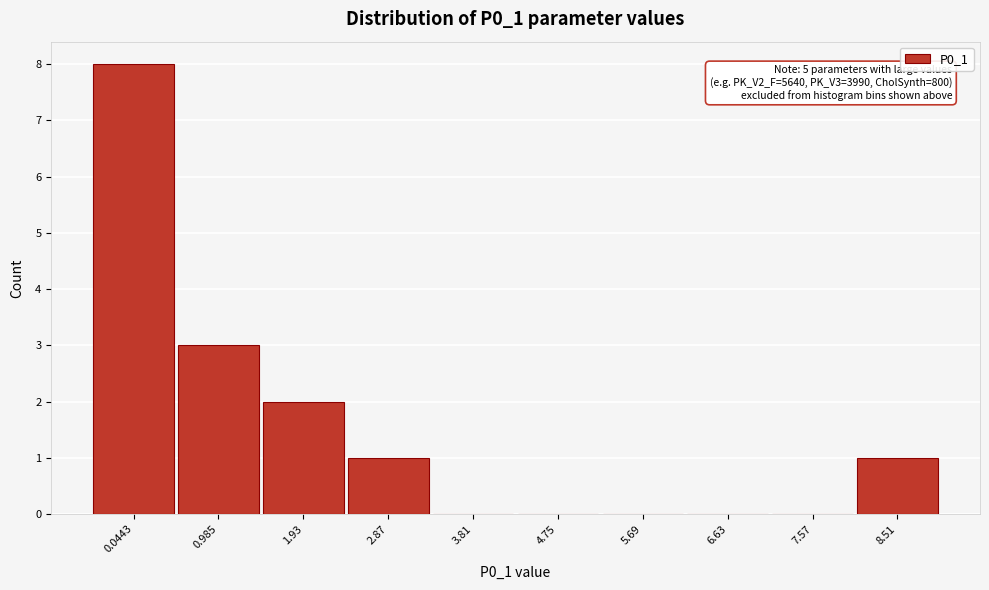

Reading left to right, list all the values displayed in this chart.

0.0443=8	0.985=3	1.93=2	2.87=1	3.81=0	4.75=0	5.69=0	6.63=0	7.57=0	8.51=1